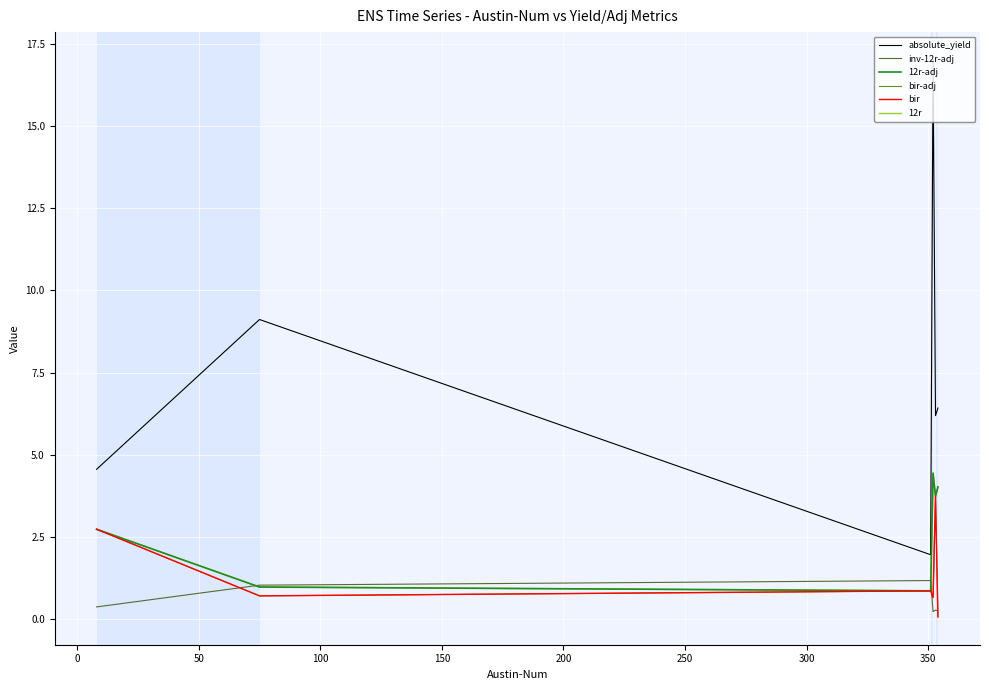

What is the highest value of the inv-12r-adj series?

1.2